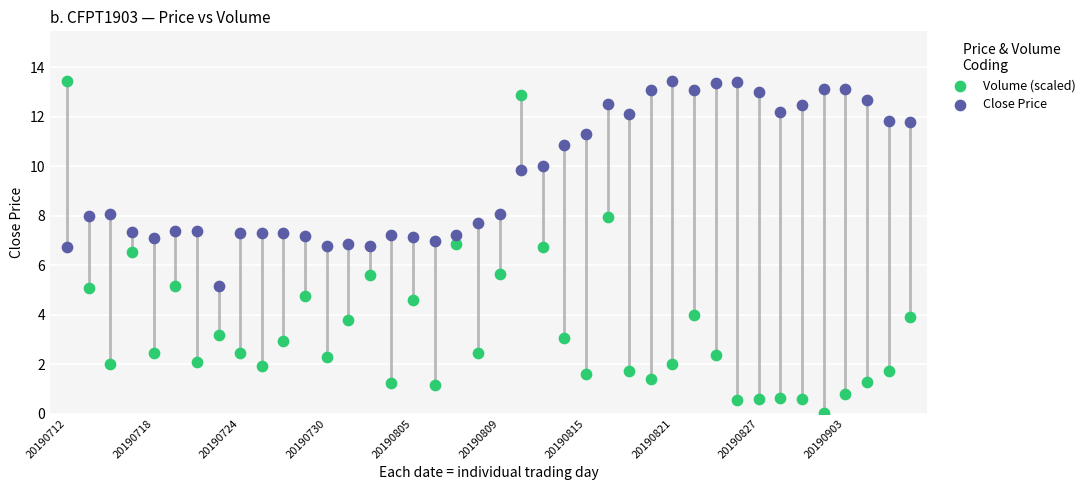

Which series reaches the minimum Y coordinate?

Volume (scaled)